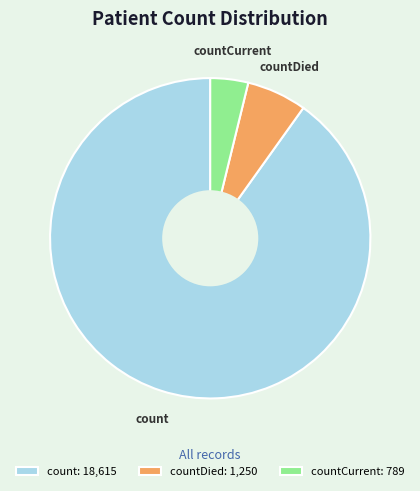

Approximately how many times larger is the value at countDied compared to count?

0.1